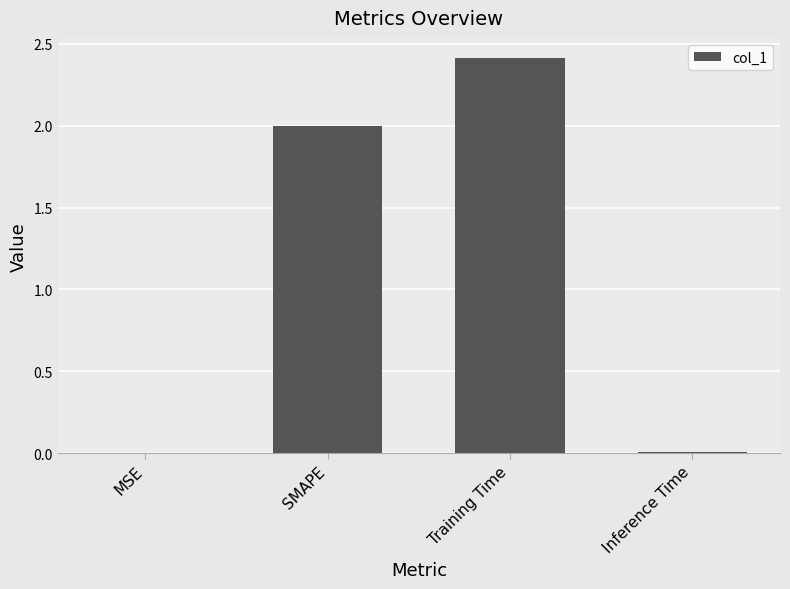

At which category does the chart reach its peak across all series?

Training Time